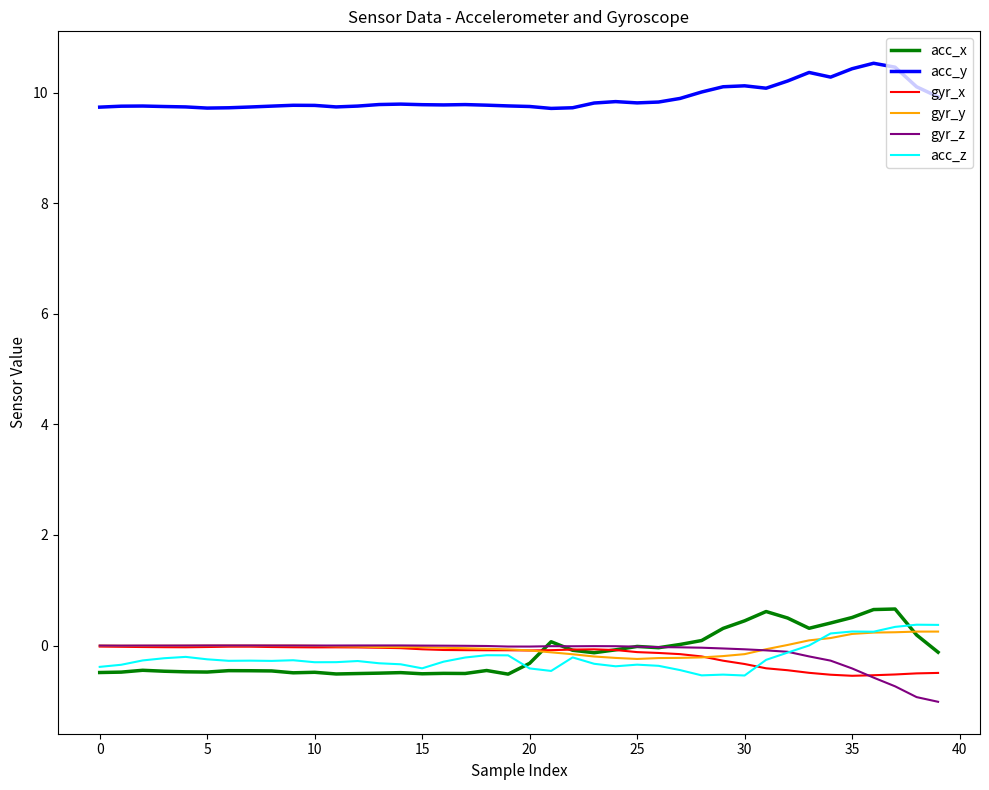

What are all the series names shown in the legend?

acc_x, acc_y, gyr_x, gyr_y, gyr_z, acc_z